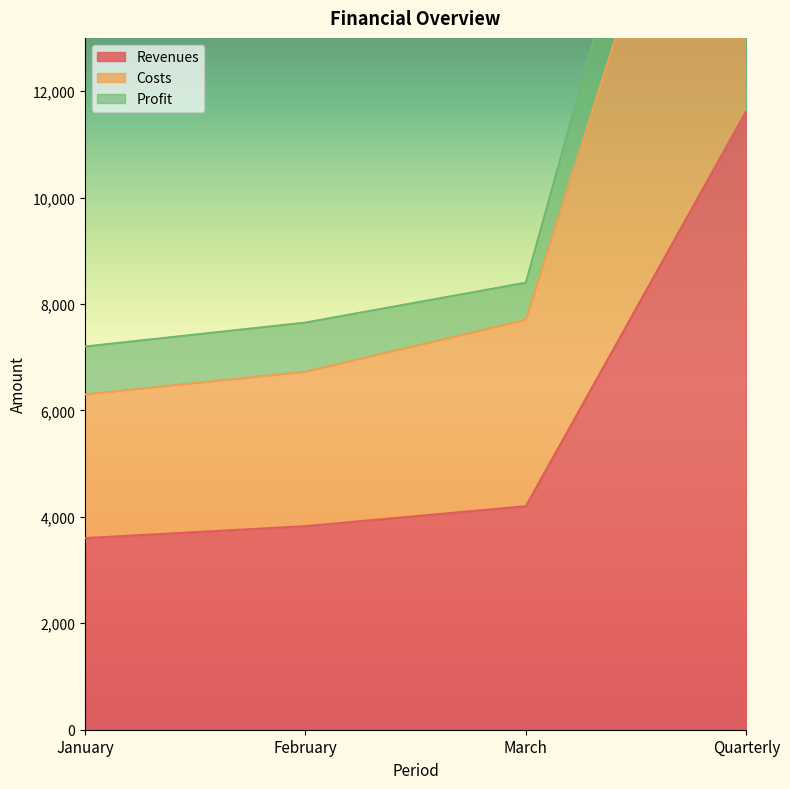

Is it true that Costs equals 20725 at Quarterly?

True